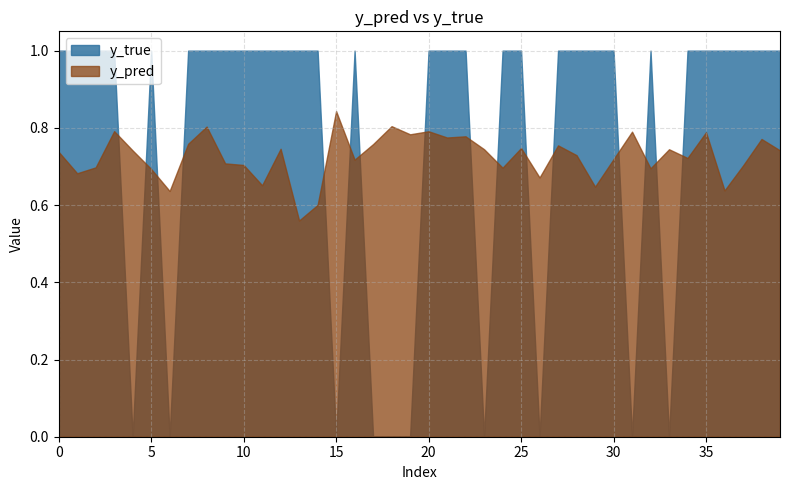

Which series has the widest spread of values?

y_true